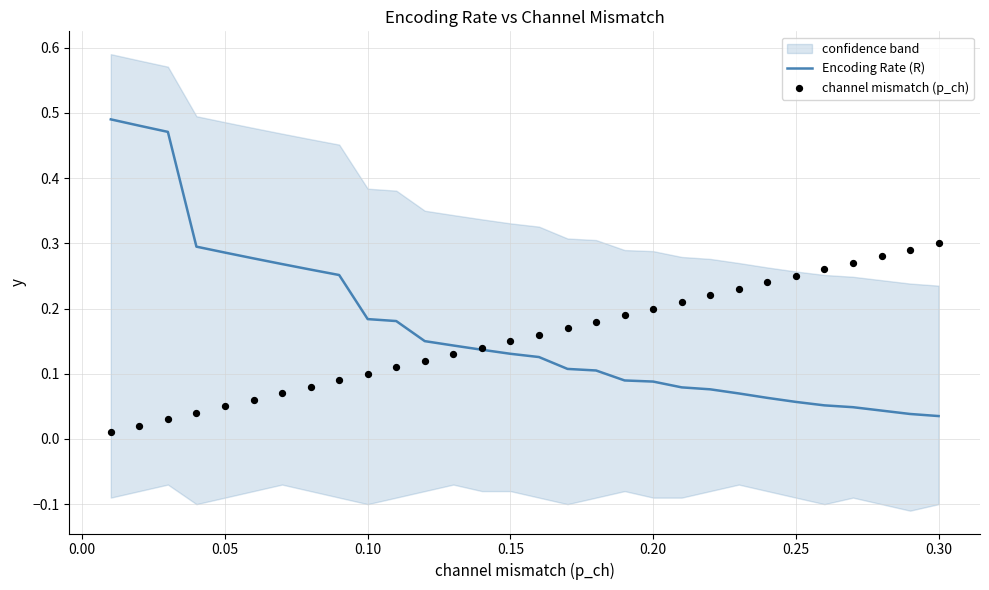

Which series has the largest total across all categories?

Encoding Rate (R)